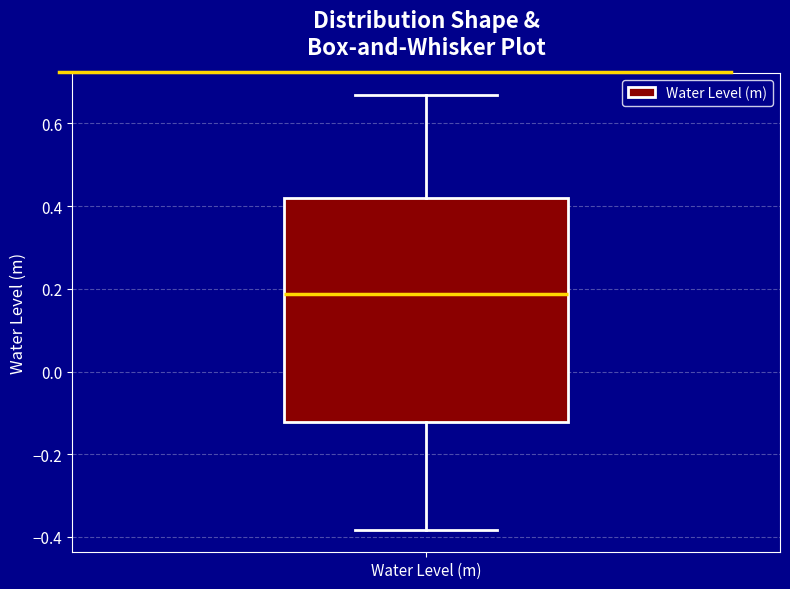

Transcribe this box plot: give where the median line is, the range the box spans, and where the two whiskers end, as read against the y-axis. The values are not printed on the chart, so give them approximately, as read against the axis.

median 0.18, box -0.12 to 0.42, whiskers -0.38 to 0.66